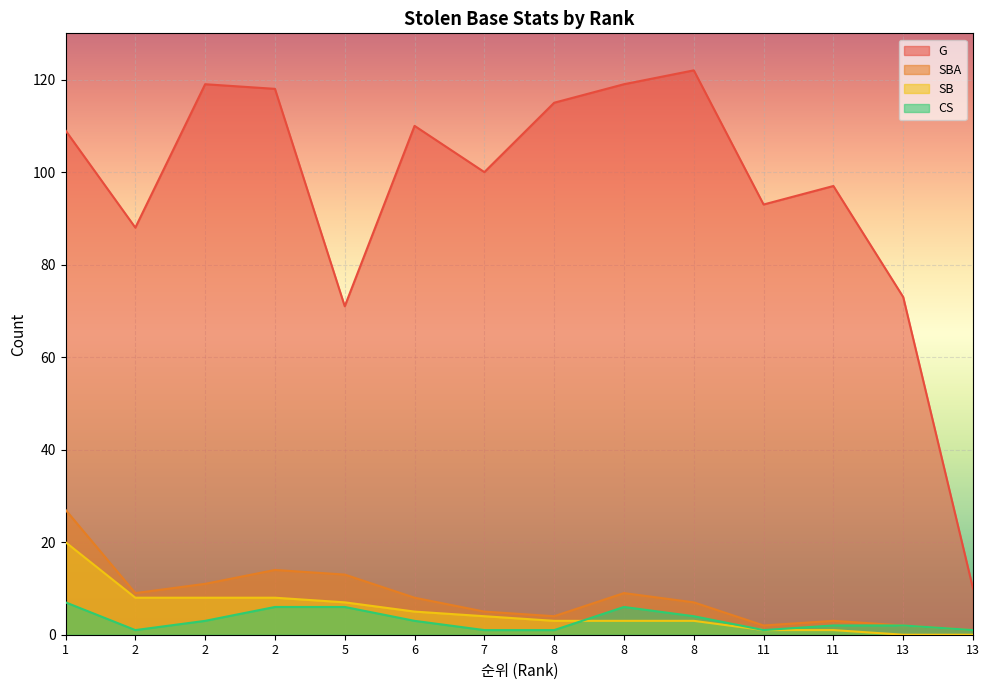

True or false: SBA and G intersect in this chart.

False